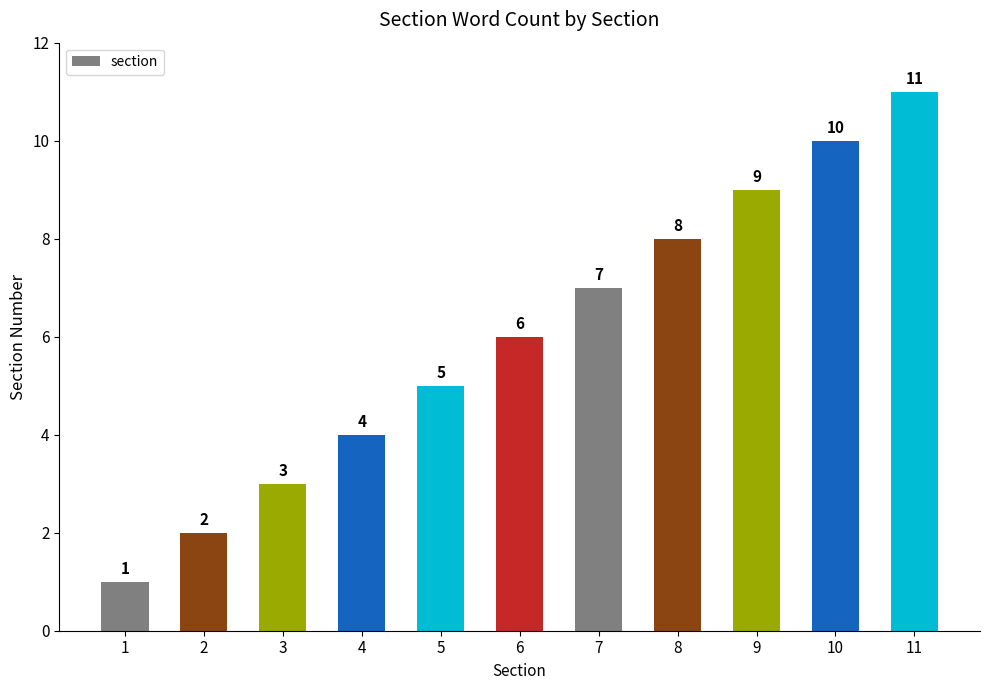

Rank the categories by value from lowest to highest.

1, 2, 3, 4, 5, 6, 7, 8, 9, 10, 11